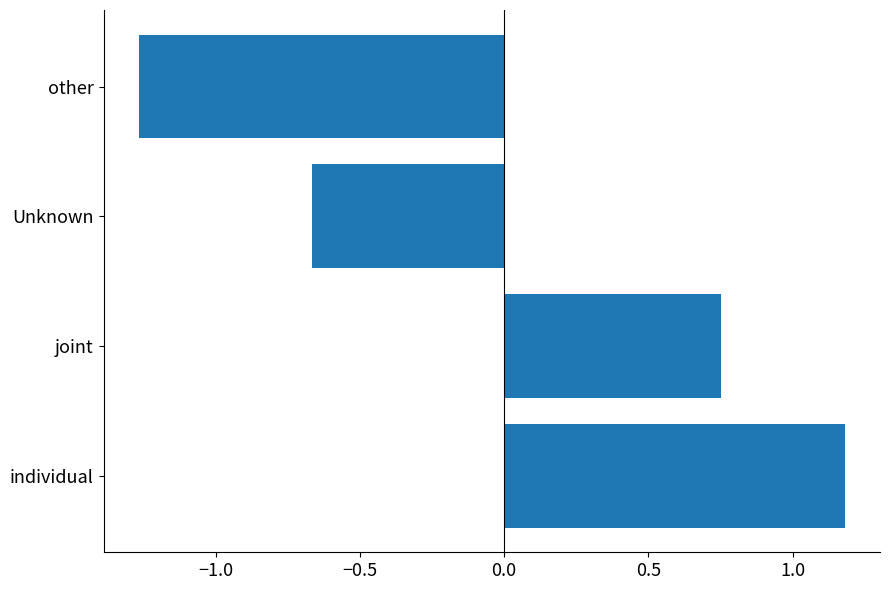

True or false: the data shows 1.2 at individual.

True